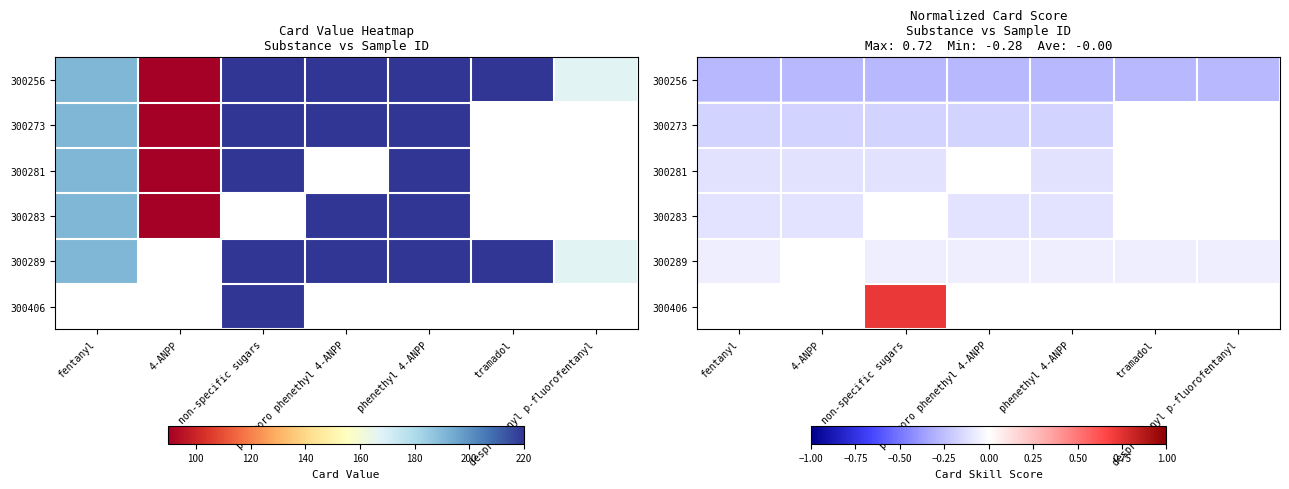

What is the spread (max minus min) of values at fentanyl?

0.2